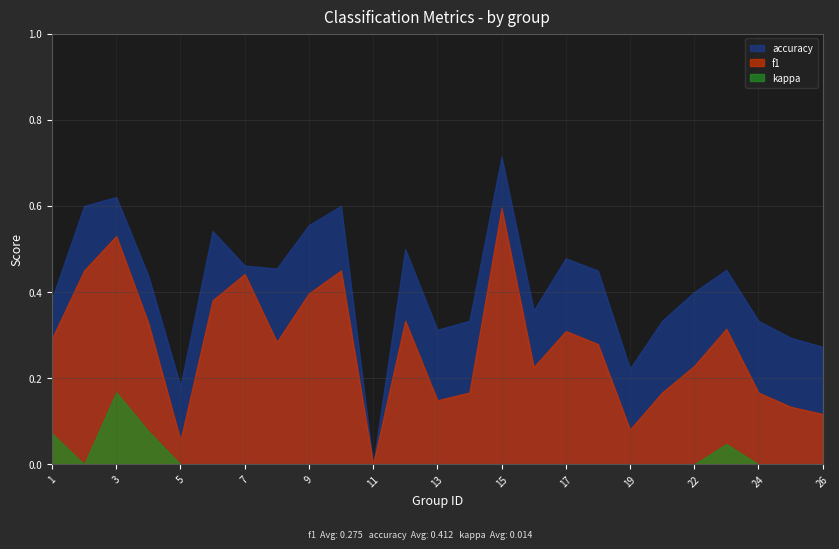

Reading right to left, extract all data points from this chart.

f1: 26=0.1	25=0.1	24=0.2	23=0.3	22=0.2	21=0.2	19=0.1	18=0.3	17=0.3	16=0.2	15=0.6	14=0.2	13=0.1	12=0.3	11=0.0	10=0.5	9=0.4	8=0.3	7=0.4	6=0.4	5=0.1	4=0.3	3=0.5	2=0.5	1=0.3
accuracy: 26=0.3	25=0.3	24=0.3	23=0.5	22=0.4	21=0.3	19=0.2	18=0.5	17=0.5	16=0.4	15=0.7	14=0.3	13=0.3	12=0.5	11=0.0	10=0.6	9=0.6	8=0.5	7=0.5	6=0.5	5=0.2	4=0.4	3=0.6	2=0.6	1=0.4
kappa: 26=0.0	25=0.0	24=0.0	23=0.0	22=0.0	21=0.0	19=0.0	18=0.0	17=0.0	16=-0.1	15=0.0	14=0.0	13=0.0	12=0.0	11=0.0	10=0.0	9=0.0	8=0.0	7=-0.0	6=0.0	5=0.0	4=0.1	3=0.2	2=0.0	1=0.1